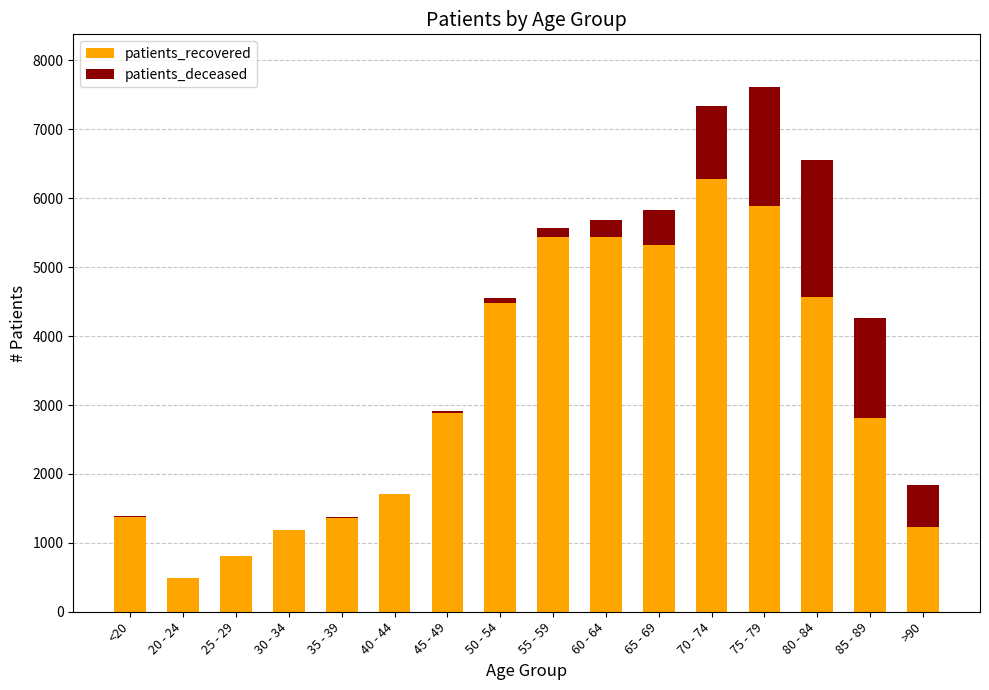

At which label does patients_recovered reach its peak?

70 - 74